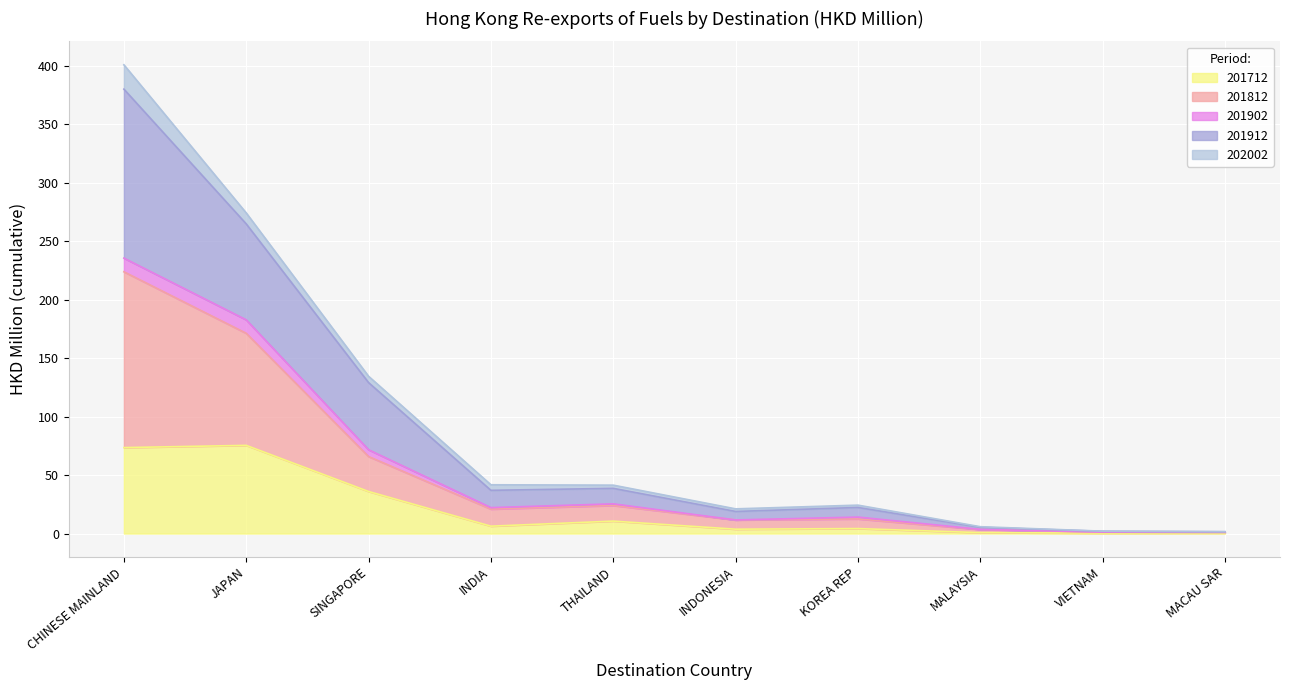

At which category does 201912 reach its first local peak?

KOREA REP